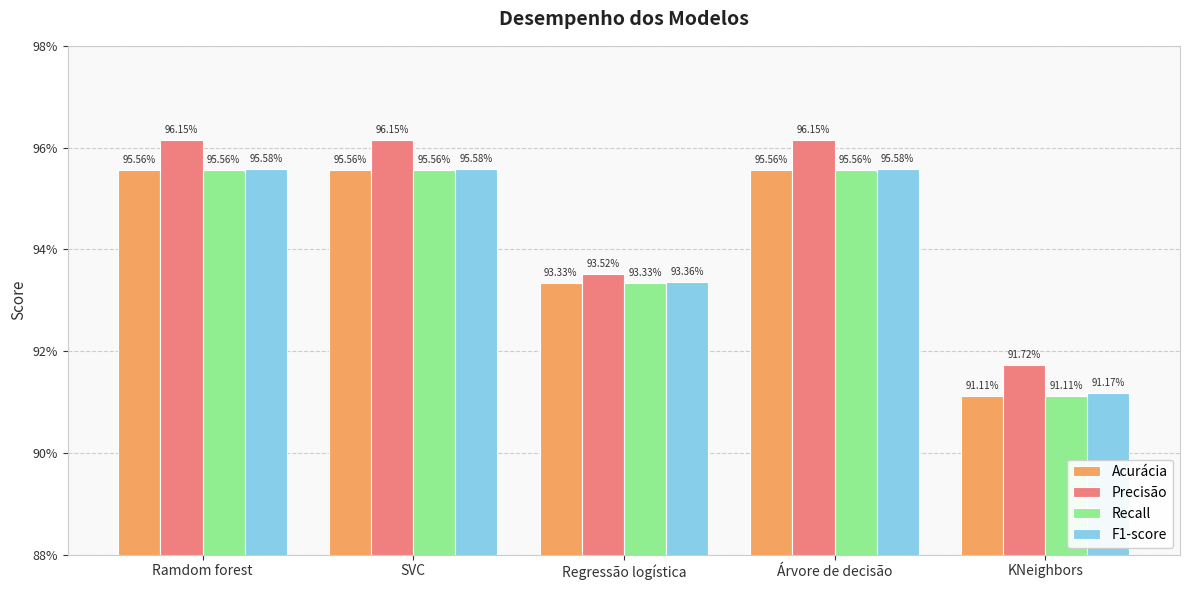

What is the label of the 2nd bar from the right?

Árvore de decisão